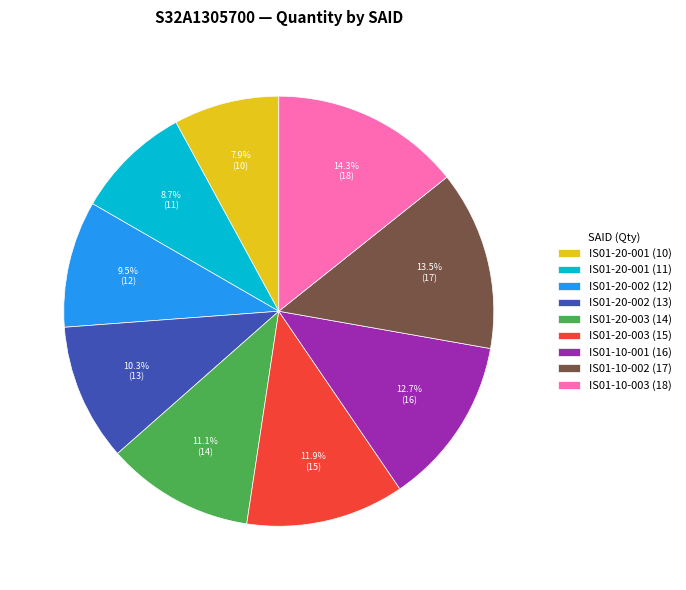

Does any single category account for the majority?

No